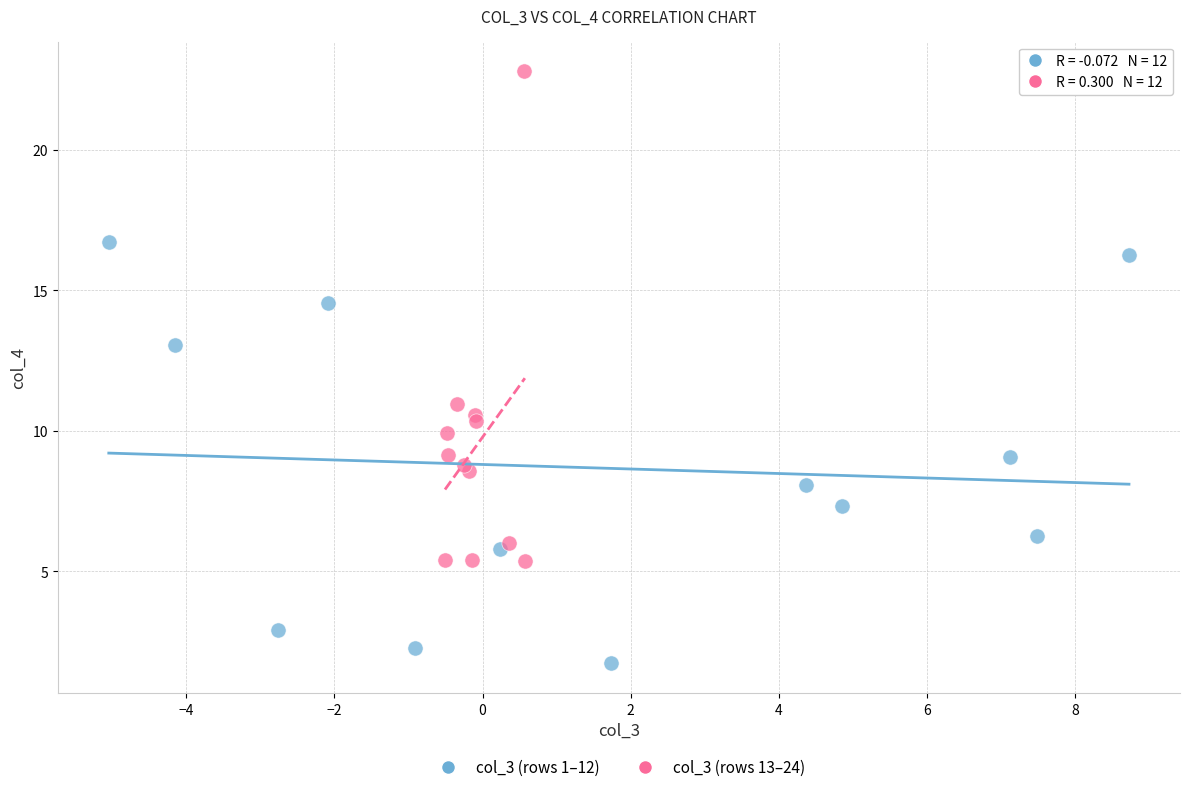

Which series contains the lowest Y value?

col_3 (rows 1–12)